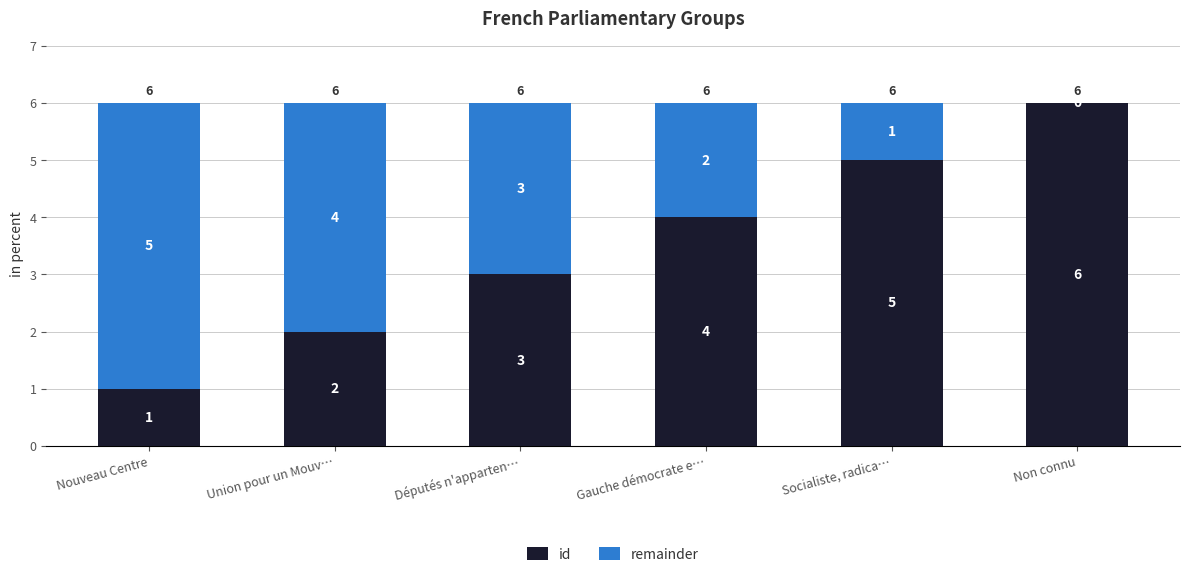

What are all the series names shown in the legend?

id, remainder